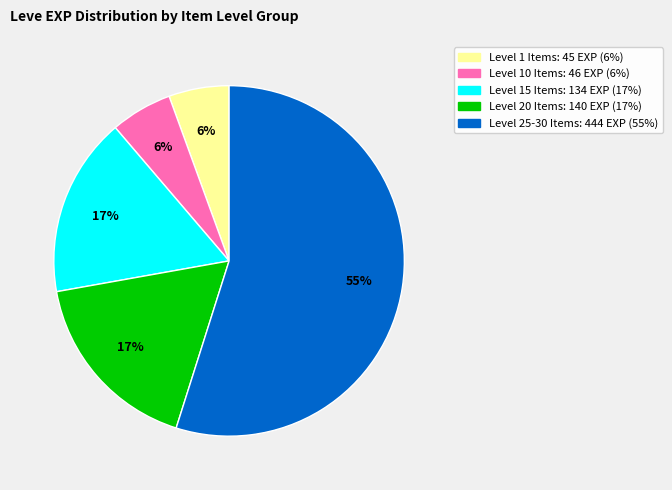

Is there any slice that represents more than half of the pie?

Yes